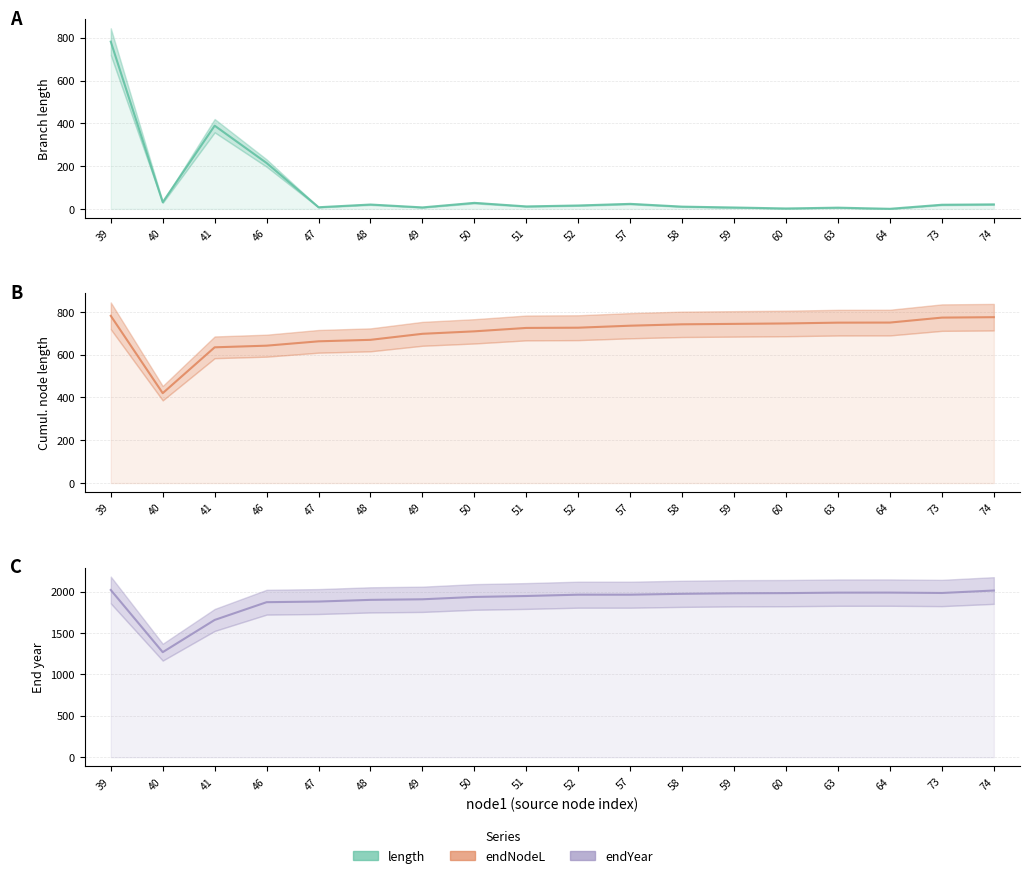

What is the average value of the endYear_line series?

1900.1